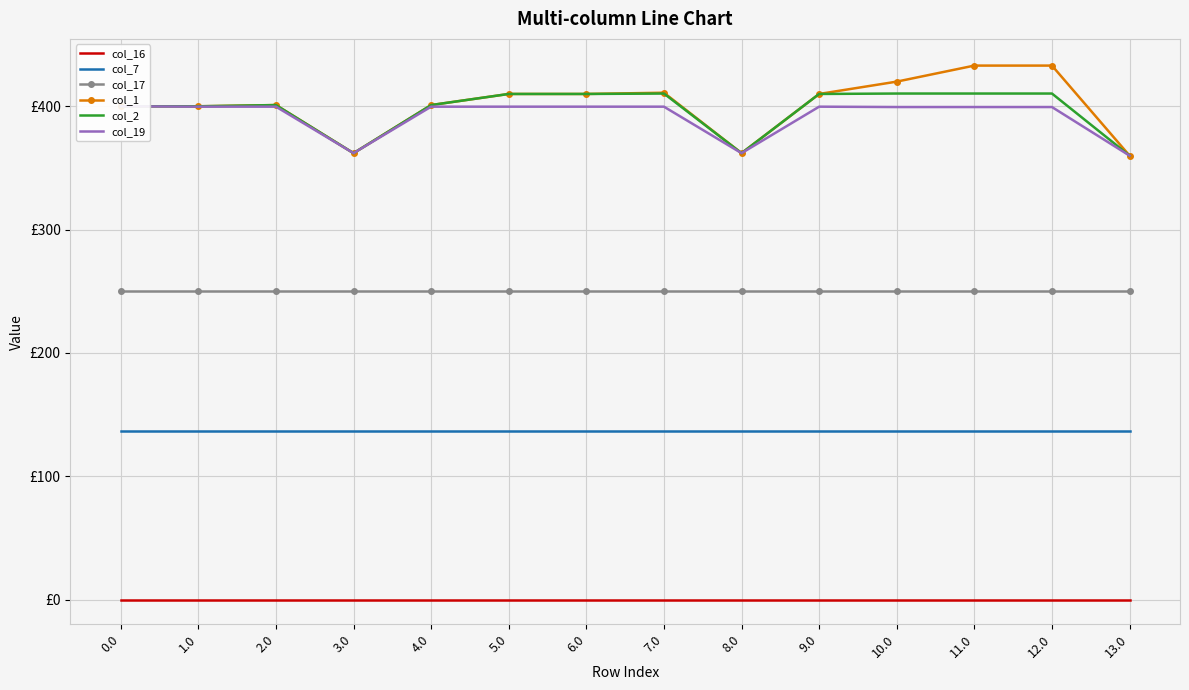

What are all the series names shown in the legend?

col_16, col_7, col_17, col_1, col_2, col_19